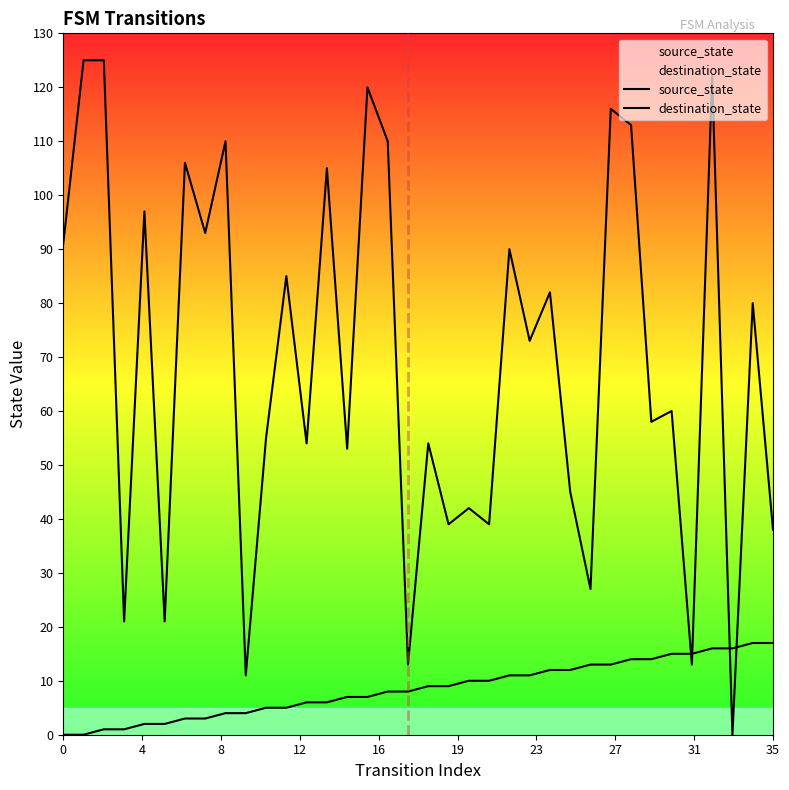

Is this an area chart (filled region under the line)?

No